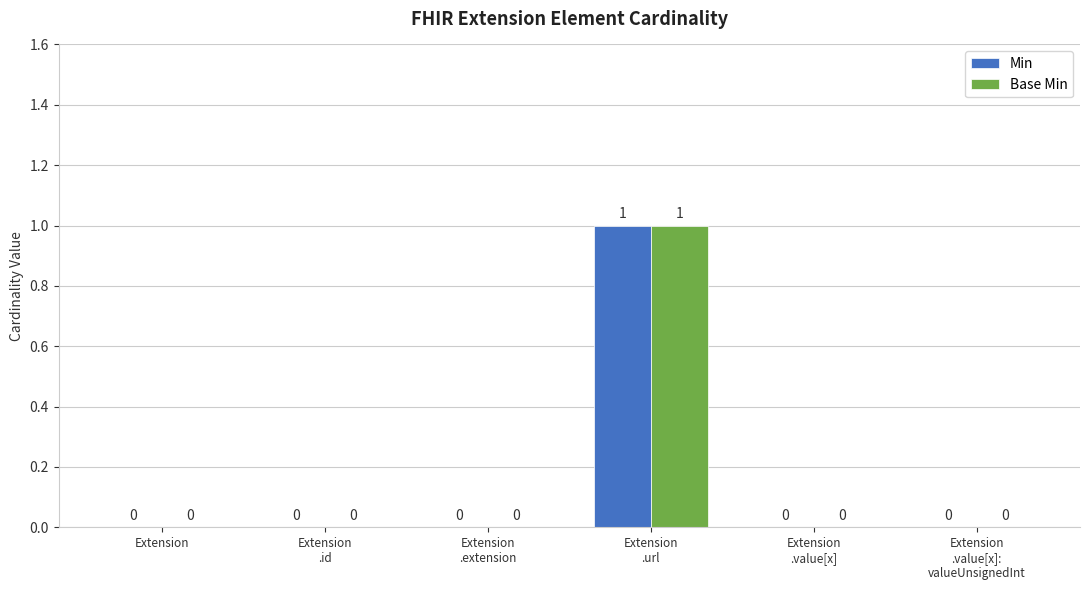

How many values in the Base Min series exceed 0?

1